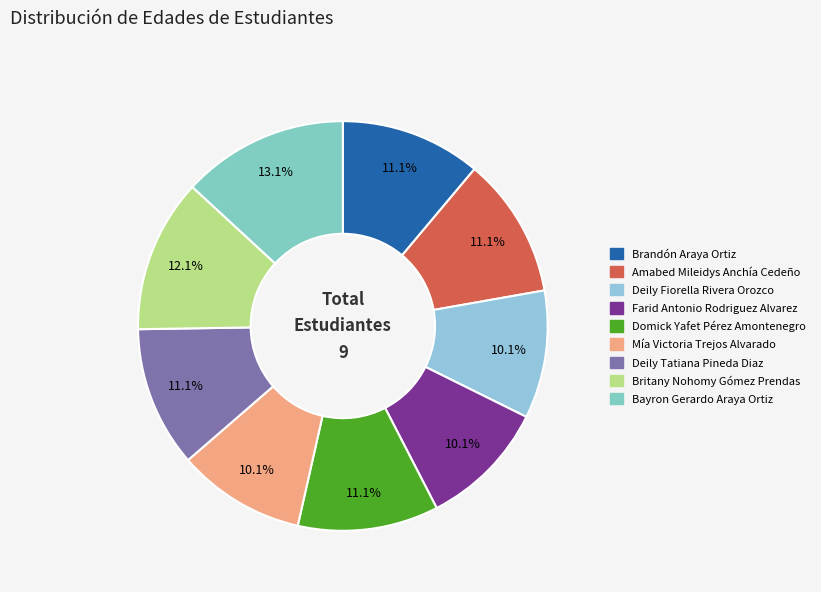

Do Farid Antonio Rodriguez Alvarez and Britany Nohomy Gómez Prendas together represent more than half of the pie?

No